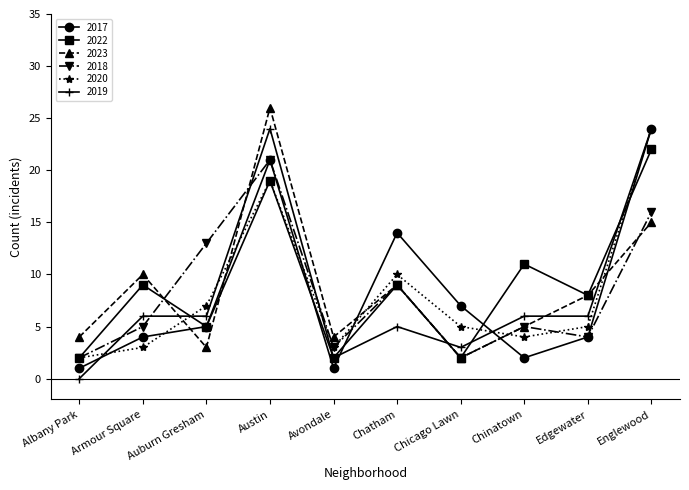

What is the sum of the 2018 values at Albany Park and Auburn Gresham?

15